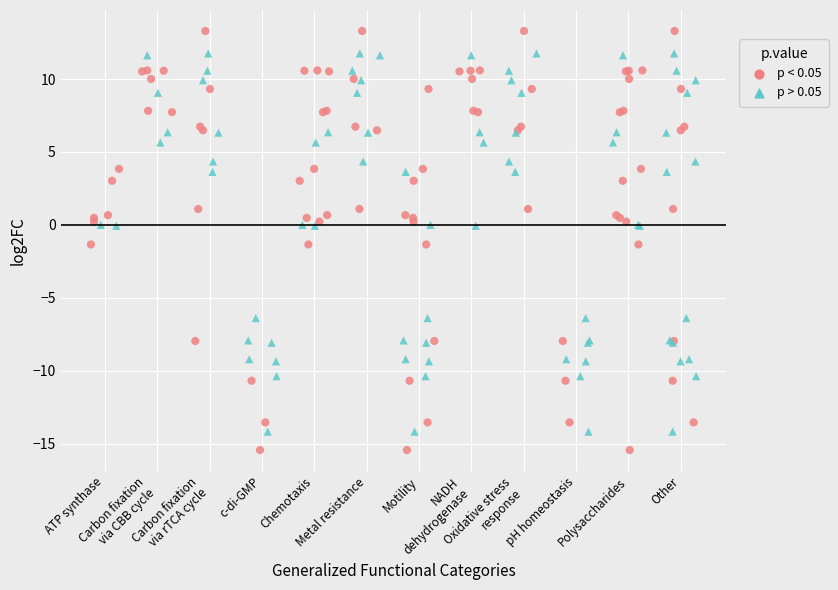

Which series has the largest Y range (max minus min)?

p < 0.05